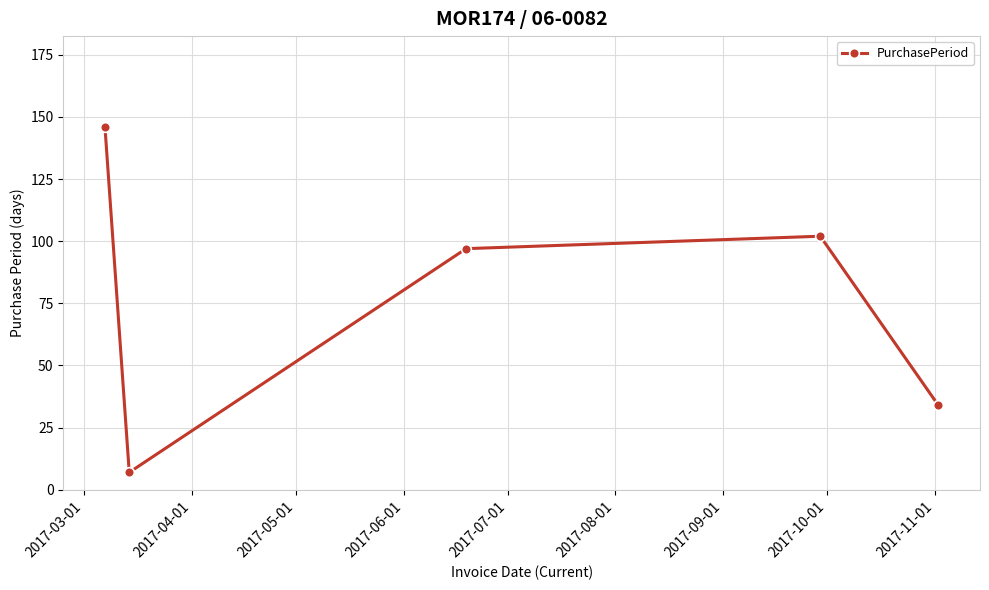

What is the maximum value shown in the chart?

146